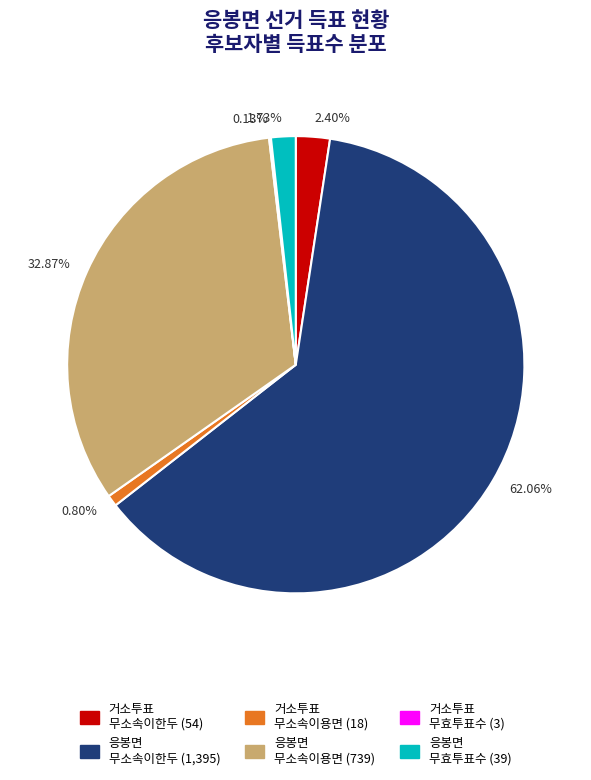

Which category accounts for the majority?

62.06%